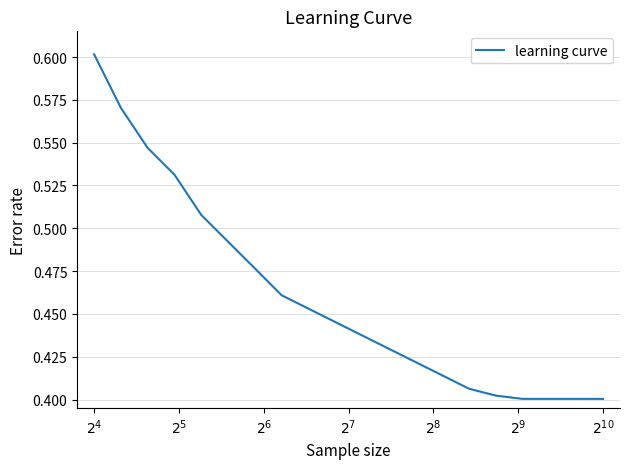

What is the value of the 17th point from the left?

0.4